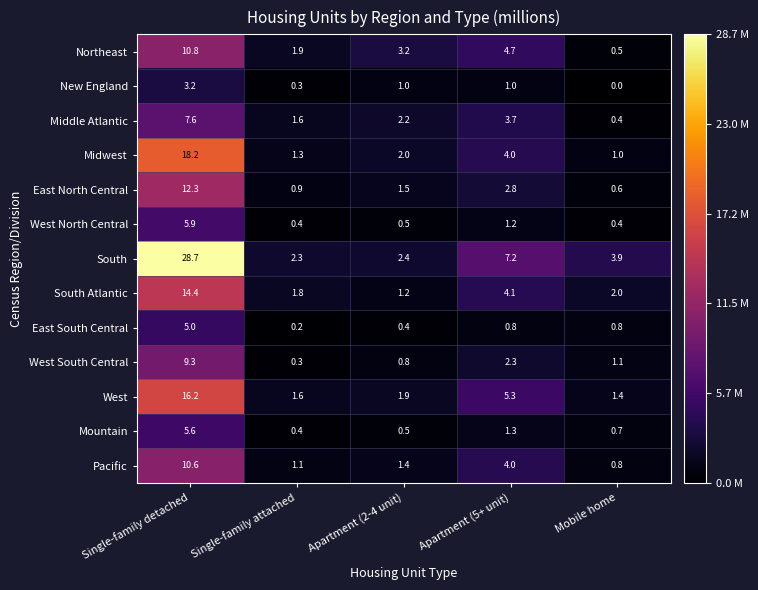

What value does the Mountain series have at Apartment (2-4 unit)?

0.5